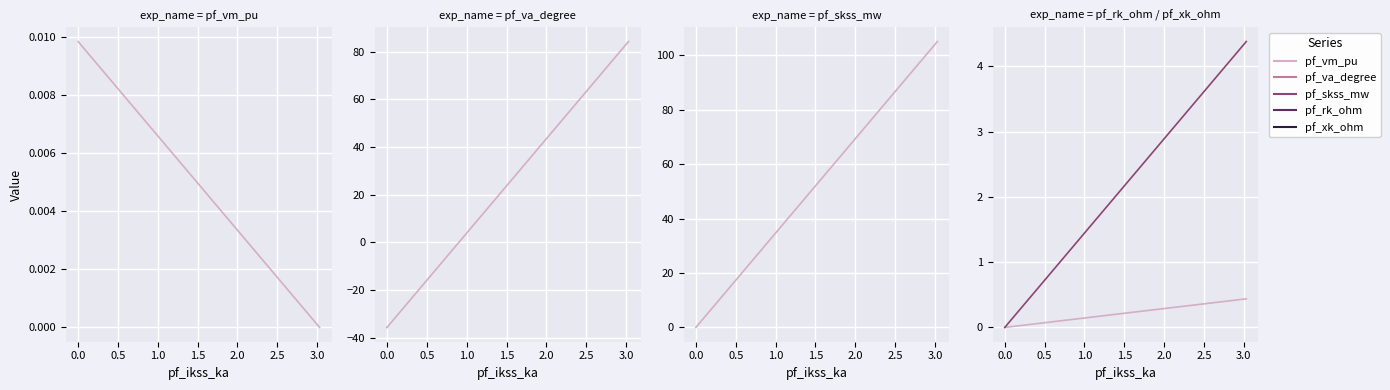

What is the sum of all pf_rk_ohm values?

0.4